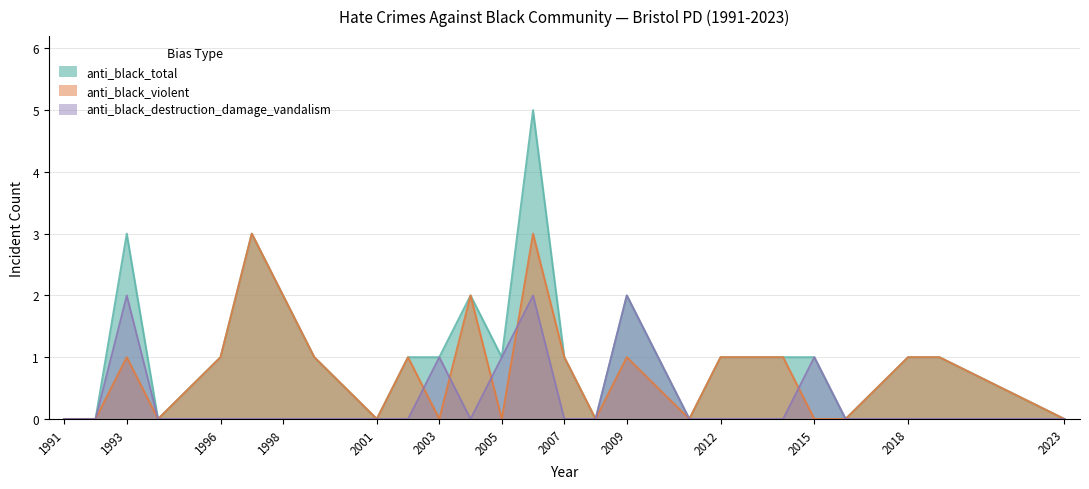

What is the difference between the second highest and minimum values in the anti_black_total series?

3